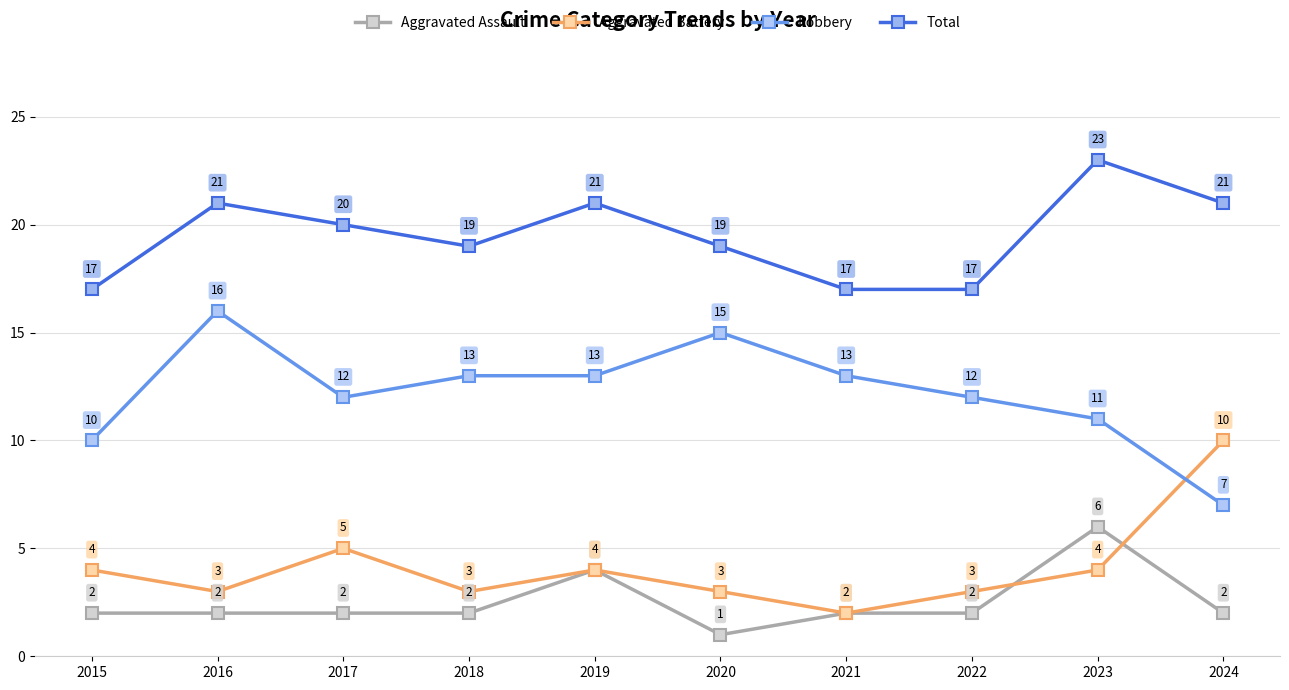

What is the approximate value of Aggravated Battery at 2015?

4